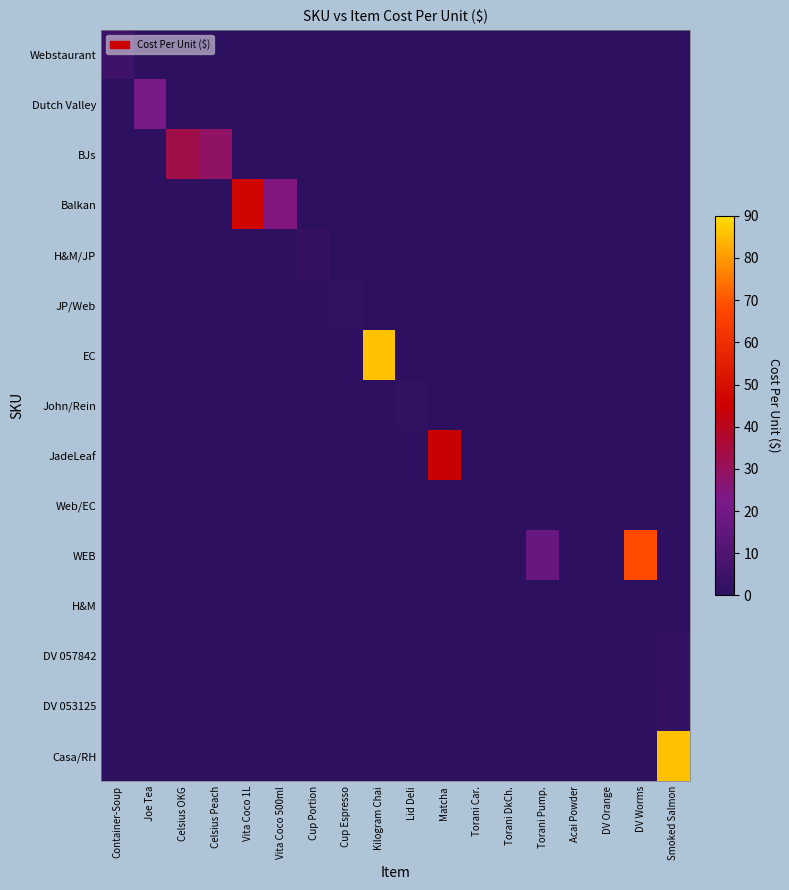

Reading left to right, what are all the values shown in this chart?

Webstaurant: Container-Soup=5.2	Joe Tea=0.0	Celsius OKG=0.0	Celsius Peach=0.0	Vita Coco 1L=0.0	Vita Coco 500ml=0.0	Cup Portion=0.0	Cup Espresso=0.0	Kilogram Chai=0.0	Lid Deli=0.0	Matcha=0.0	Torani Car.=0.0	Torani DkCh.=0.0	Torani Pump.=0.0	Acai Powder=0.0	DV Orange=0.0	DV Worms=0.0	Smoked Salmon=0.0
Dutch Valley: Container-Soup=0.0	Joe Tea=22.1	Celsius OKG=0.0	Celsius Peach=0.0	Vita Coco 1L=0.0	Vita Coco 500ml=0.0	Cup Portion=0.0	Cup Espresso=0.0	Kilogram Chai=0.0	Lid Deli=0.0	Matcha=0.0	Torani Car.=0.0	Torani DkCh.=0.0	Torani Pump.=0.0	Acai Powder=0.0	DV Orange=0.0	DV Worms=0.0	Smoked Salmon=0.0
BJs: Container-Soup=0.0	Joe Tea=0.0	Celsius OKG=33.0	Celsius Peach=28.5	Vita Coco 1L=0.0	Vita Coco 500ml=0.0	Cup Portion=0.0	Cup Espresso=0.0	Kilogram Chai=0.0	Lid Deli=0.0	Matcha=0.0	Torani Car.=0.0	Torani DkCh.=0.0	Torani Pump.=0.0	Acai Powder=0.0	DV Orange=0.0	DV Worms=0.0	Smoked Salmon=0.0
Balkan: Container-Soup=0.0	Joe Tea=0.0	Celsius OKG=0.0	Celsius Peach=0.0	Vita Coco 1L=47.0	Vita Coco 500ml=23.9	Cup Portion=0.0	Cup Espresso=0.0	Kilogram Chai=0.0	Lid Deli=0.0	Matcha=0.0	Torani Car.=0.0	Torani DkCh.=0.0	Torani Pump.=0.0	Acai Powder=0.0	DV Orange=0.0	DV Worms=0.0	Smoked Salmon=0.0
H&M/JP: Container-Soup=0.0	Joe Tea=0.0	Celsius OKG=0.0	Celsius Peach=0.0	Vita Coco 1L=0.0	Vita Coco 500ml=0.0	Cup Portion=2.8	Cup Espresso=0.0	Kilogram Chai=0.0	Lid Deli=0.0	Matcha=0.0	Torani Car.=0.0	Torani DkCh.=0.0	Torani Pump.=0.0	Acai Powder=0.0	DV Orange=0.0	DV Worms=0.0	Smoked Salmon=0.0
JP/Web: Container-Soup=0.0	Joe Tea=0.0	Celsius OKG=0.0	Celsius Peach=0.0	Vita Coco 1L=0.0	Vita Coco 500ml=0.0	Cup Portion=0.0	Cup Espresso=1.6	Kilogram Chai=0.0	Lid Deli=0.0	Matcha=0.0	Torani Car.=0.0	Torani DkCh.=0.0	Torani Pump.=0.0	Acai Powder=0.0	DV Orange=0.0	DV Worms=0.0	Smoked Salmon=0.0
EC: Container-Soup=0.0	Joe Tea=0.0	Celsius OKG=0.0	Celsius Peach=0.0	Vita Coco 1L=0.0	Vita Coco 500ml=0.0	Cup Portion=0.0	Cup Espresso=0.0	Kilogram Chai=86.1	Lid Deli=0.0	Matcha=0.0	Torani Car.=0.0	Torani DkCh.=0.0	Torani Pump.=0.0	Acai Powder=0.0	DV Orange=0.0	DV Worms=0.0	Smoked Salmon=0.0
John/Rein: Container-Soup=0.0	Joe Tea=0.0	Celsius OKG=0.0	Celsius Peach=0.0	Vita Coco 1L=0.0	Vita Coco 500ml=0.0	Cup Portion=0.0	Cup Espresso=0.0	Kilogram Chai=0.0	Lid Deli=1.6	Matcha=0.0	Torani Car.=0.0	Torani DkCh.=0.0	Torani Pump.=0.0	Acai Powder=0.0	DV Orange=0.0	DV Worms=0.0	Smoked Salmon=0.0
JadeLeaf: Container-Soup=0.0	Joe Tea=0.0	Celsius OKG=0.0	Celsius Peach=0.0	Vita Coco 1L=0.0	Vita Coco 500ml=0.0	Cup Portion=0.0	Cup Espresso=0.0	Kilogram Chai=0.0	Lid Deli=0.0	Matcha=44.1	Torani Car.=0.0	Torani DkCh.=0.0	Torani Pump.=0.0	Acai Powder=0.0	DV Orange=0.0	DV Worms=0.0	Smoked Salmon=0.0
Web/EC: Container-Soup=0.0	Joe Tea=0.0	Celsius OKG=0.0	Celsius Peach=0.0	Vita Coco 1L=0.0	Vita Coco 500ml=0.0	Cup Portion=0.0	Cup Espresso=0.0	Kilogram Chai=0.0	Lid Deli=0.0	Matcha=0.0	Torani Car.=0.0	Torani DkCh.=0.0	Torani Pump.=0.0	Acai Powder=0.0	DV Orange=0.0	DV Worms=0.0	Smoked Salmon=0.0
WEB: Container-Soup=0.0	Joe Tea=0.0	Celsius OKG=0.0	Celsius Peach=0.0	Vita Coco 1L=0.0	Vita Coco 500ml=0.0	Cup Portion=0.0	Cup Espresso=0.0	Kilogram Chai=0.0	Lid Deli=0.0	Matcha=0.0	Torani Car.=0.0	Torani DkCh.=0.0	Torani Pump.=17.4	Acai Powder=0.0	DV Orange=0.0	DV Worms=68.5	Smoked Salmon=0.0
H&M: Container-Soup=0.0	Joe Tea=0.0	Celsius OKG=0.0	Celsius Peach=0.0	Vita Coco 1L=0.0	Vita Coco 500ml=0.0	Cup Portion=0.0	Cup Espresso=0.0	Kilogram Chai=0.0	Lid Deli=0.0	Matcha=0.0	Torani Car.=0.0	Torani DkCh.=0.0	Torani Pump.=0.0	Acai Powder=0.0	DV Orange=0.0	DV Worms=0.0	Smoked Salmon=0.0
DV 057842: Container-Soup=0.0	Joe Tea=0.0	Celsius OKG=0.0	Celsius Peach=0.0	Vita Coco 1L=0.0	Vita Coco 500ml=0.0	Cup Portion=0.0	Cup Espresso=0.0	Kilogram Chai=0.0	Lid Deli=0.0	Matcha=0.0	Torani Car.=0.0	Torani DkCh.=0.0	Torani Pump.=0.0	Acai Powder=0.0	DV Orange=0.0	DV Worms=0.0	Smoked Salmon=1.8
DV 053125: Container-Soup=0.0	Joe Tea=0.0	Celsius OKG=0.0	Celsius Peach=0.0	Vita Coco 1L=0.0	Vita Coco 500ml=0.0	Cup Portion=0.0	Cup Espresso=0.0	Kilogram Chai=0.0	Lid Deli=0.0	Matcha=0.0	Torani Car.=0.0	Torani DkCh.=0.0	Torani Pump.=0.0	Acai Powder=0.0	DV Orange=0.0	DV Worms=0.0	Smoked Salmon=2.8
Casa/RH: Container-Soup=0.0	Joe Tea=0.0	Celsius OKG=0.0	Celsius Peach=0.0	Vita Coco 1L=0.0	Vita Coco 500ml=0.0	Cup Portion=0.0	Cup Espresso=0.0	Kilogram Chai=0.0	Lid Deli=0.0	Matcha=0.0	Torani Car.=0.0	Torani DkCh.=0.0	Torani Pump.=0.0	Acai Powder=0.0	DV Orange=0.0	DV Worms=0.0	Smoked Salmon=85.8